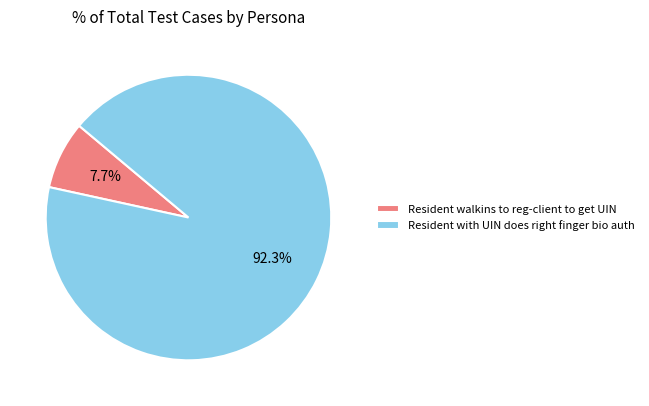

To the nearest percent, what is the difference between the largest and smallest slice percentages?

85%